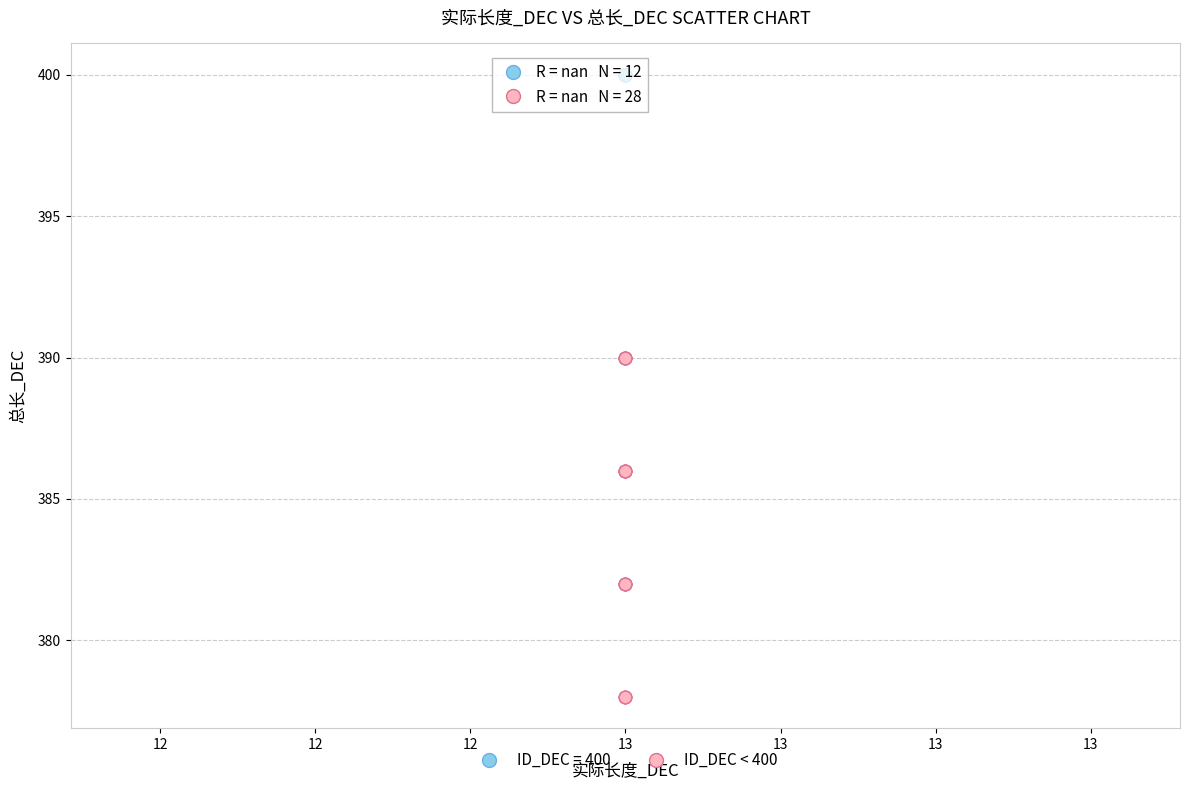

Which series contains the lowest Y value?

ID_DEC < 400